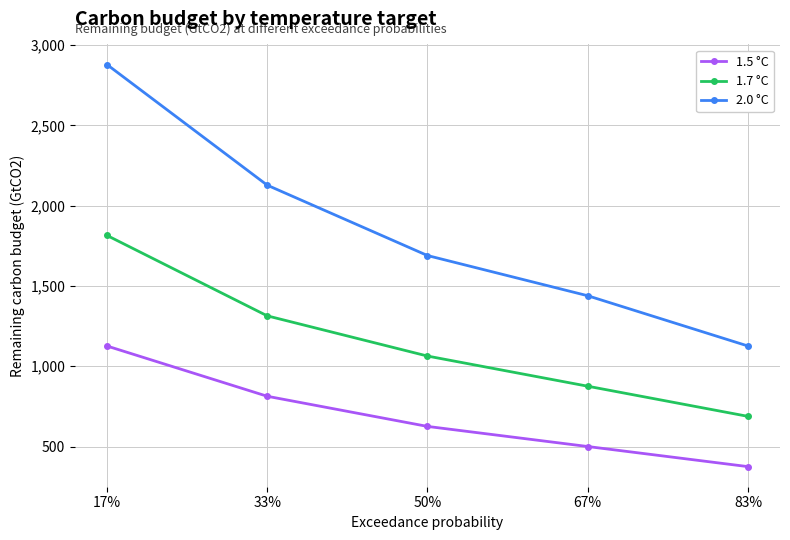

What is the difference between the highest and lowest values at 67%?

938.6